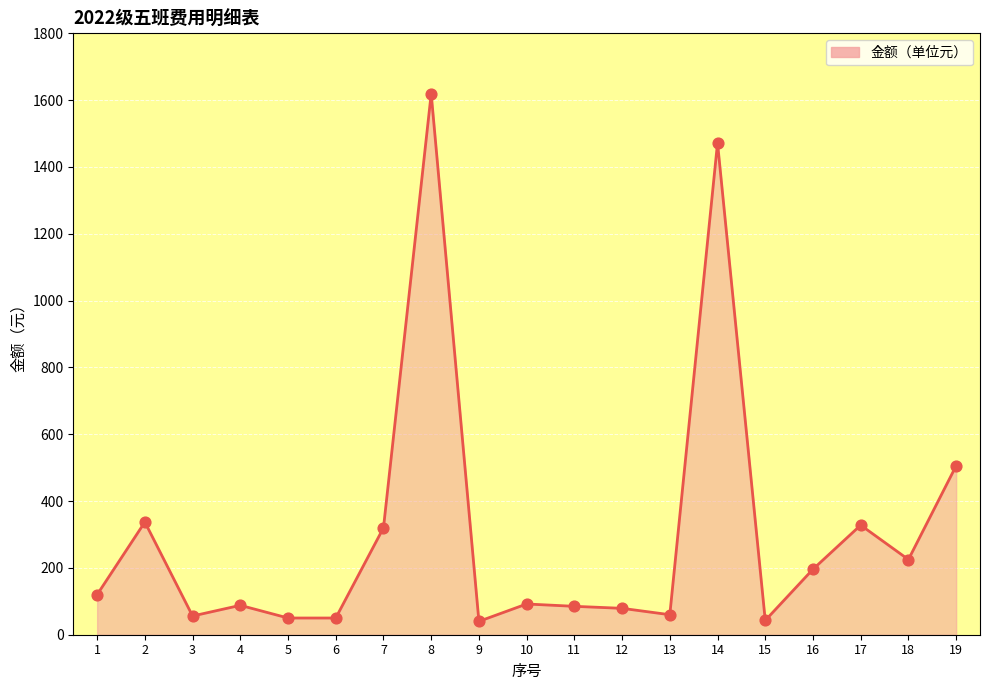

Approximately how many times larger is the value at 15 compared to 7?

0.1